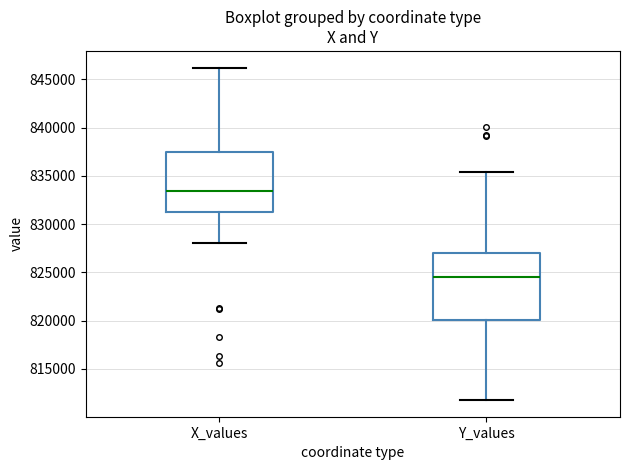

Reading left to right, read every box against the y-axis: the position of its median line, the range the box covers, and the ends of its whiskers. The values are not printed on the chart, so give them approximately, as read against the axis.

X_values: median 833500, box 831000 to 837500, whiskers 828000 to 846000
Y_values: median 824500, box 820000 to 827000, whiskers 812000 to 835500